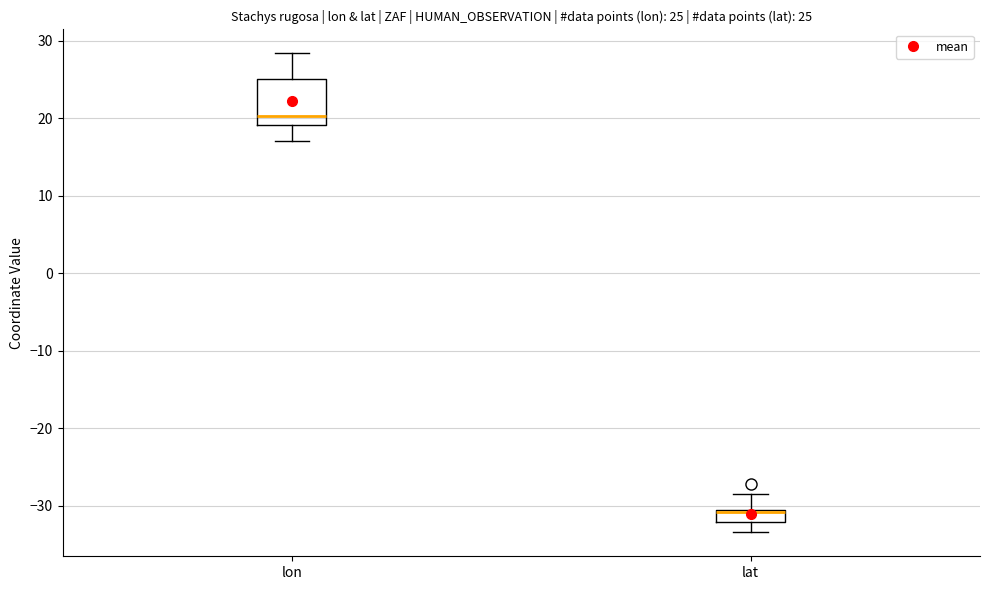

Which box has the lowest median line?

lat